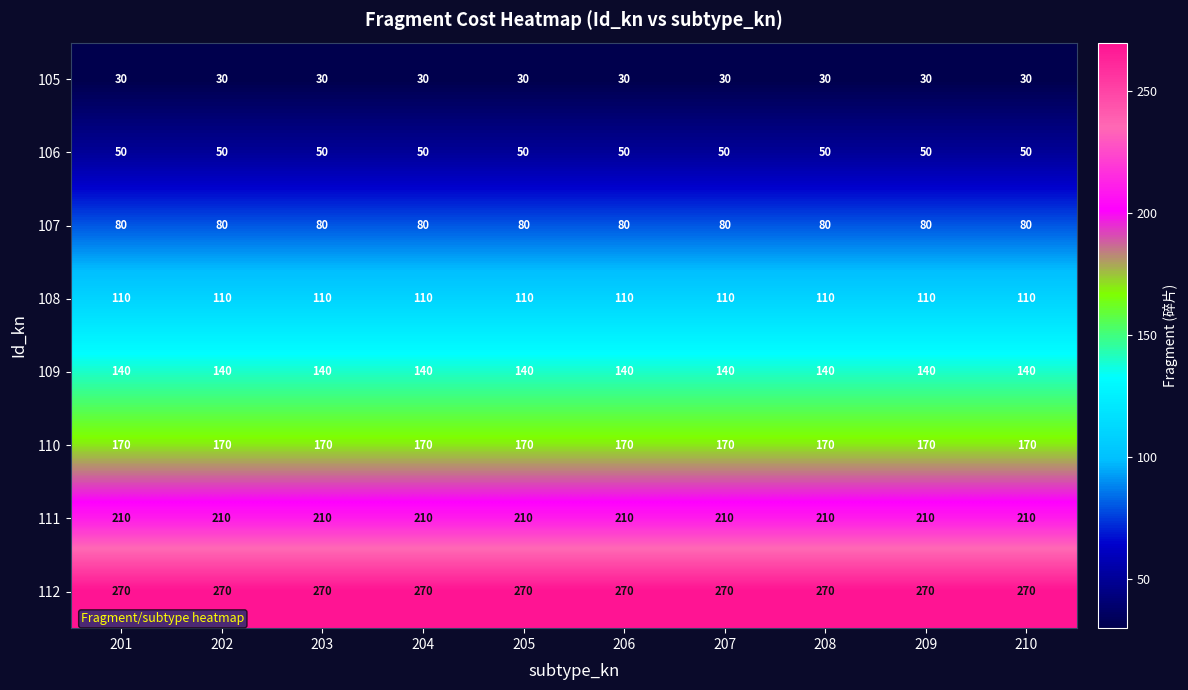

What is the sum of the 105 values at 206 and 209?

60